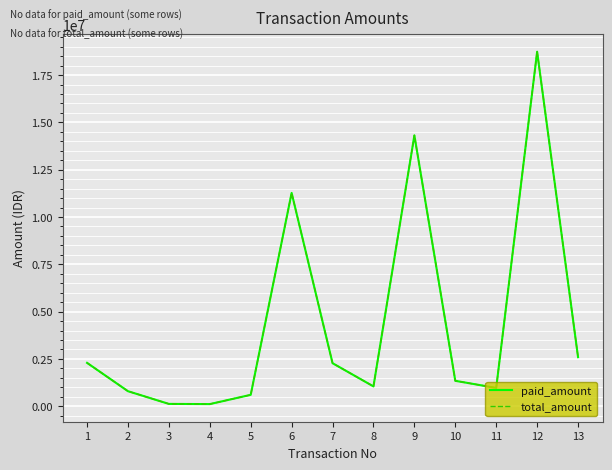

Is this an area chart (filled region under the line)?

No